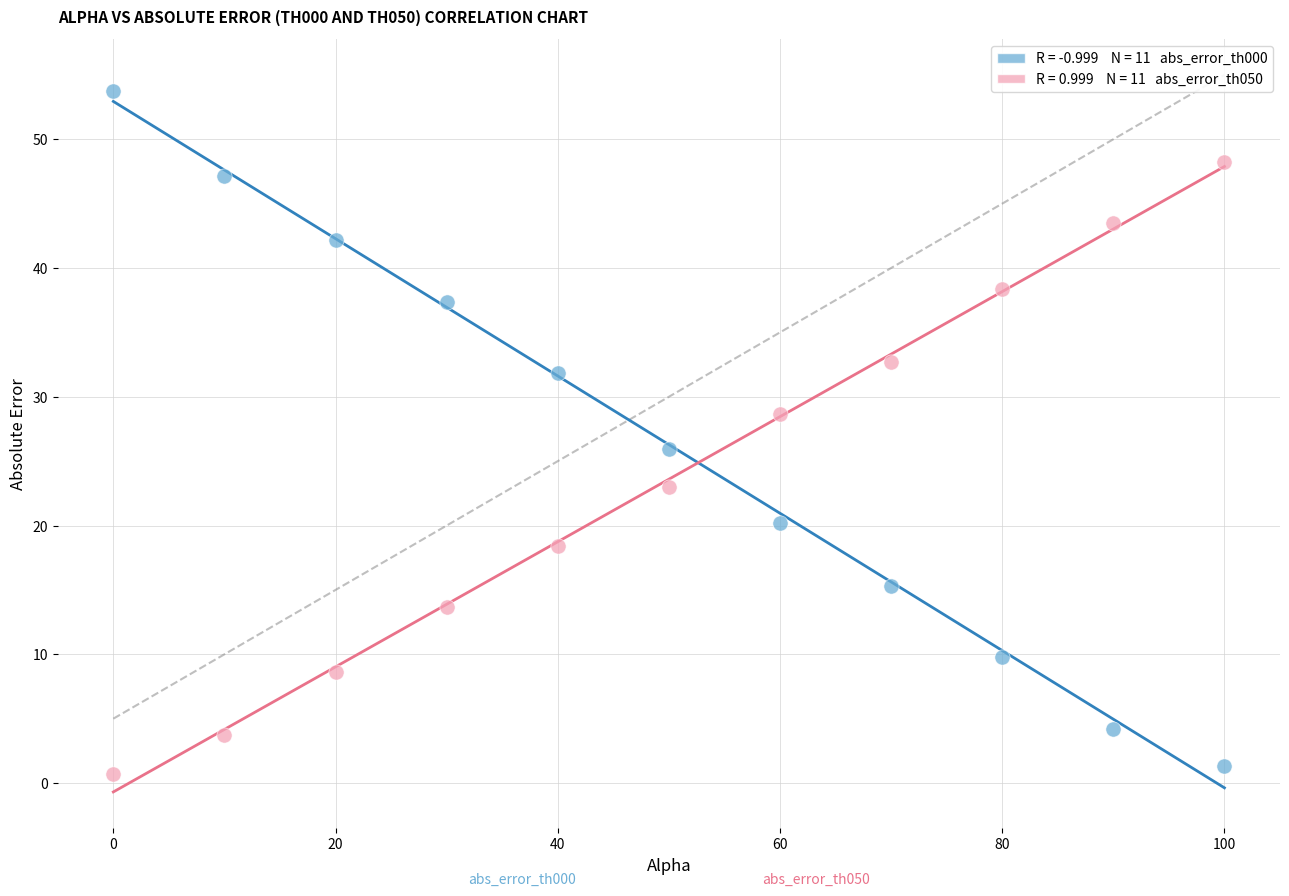

Across all data points, what is the range of X values (max minus min)?

100.0